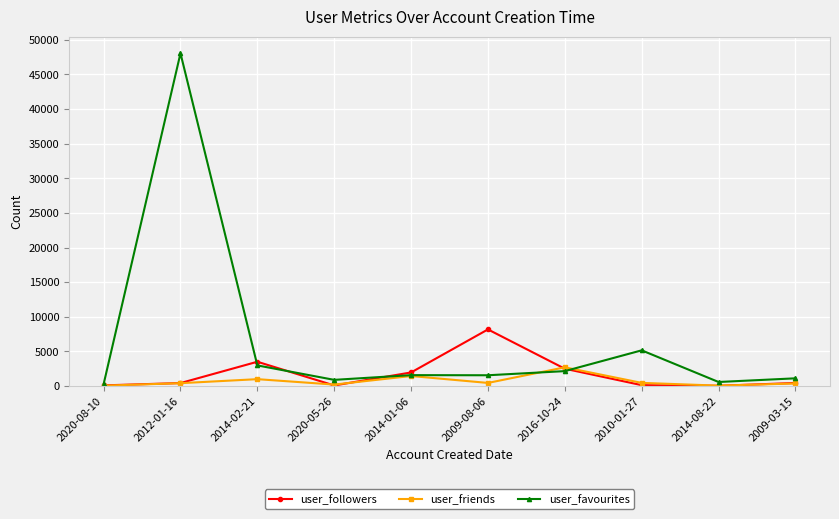

In user_friends, how many points are higher than both neighbors (excluding endpoints)?

3